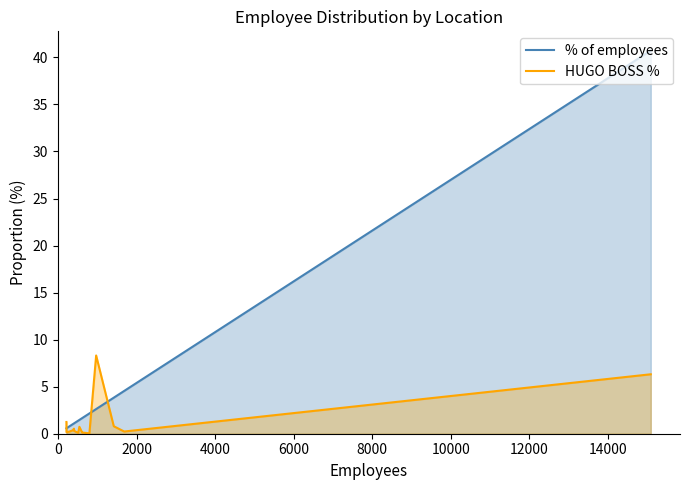

Rank the series by their average value, from highest to lowest.

% of employees, HUGO BOSS %